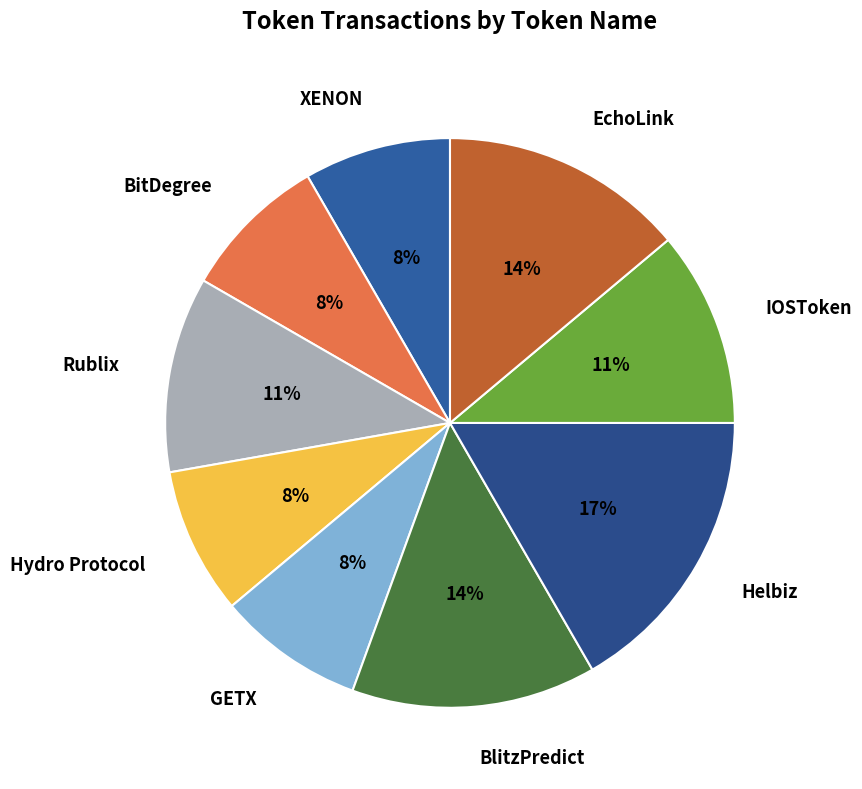

Count the number of slices in the pie.

9